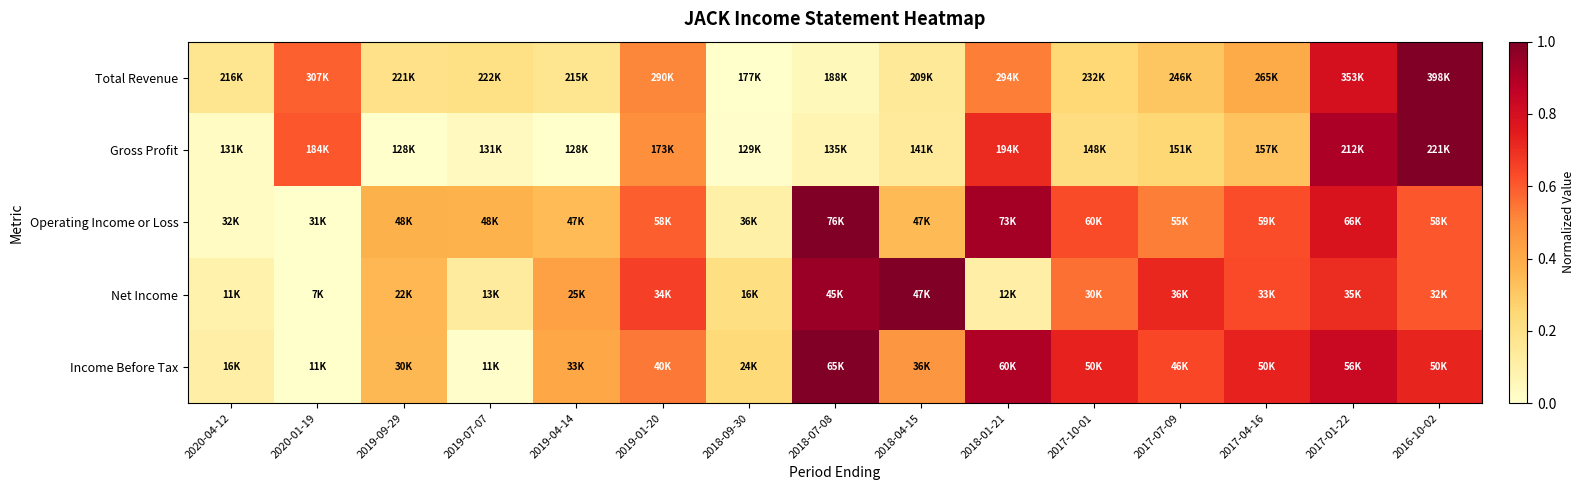

Between 2018-09-30 and 2019-09-29, which is larger?

2019-09-29